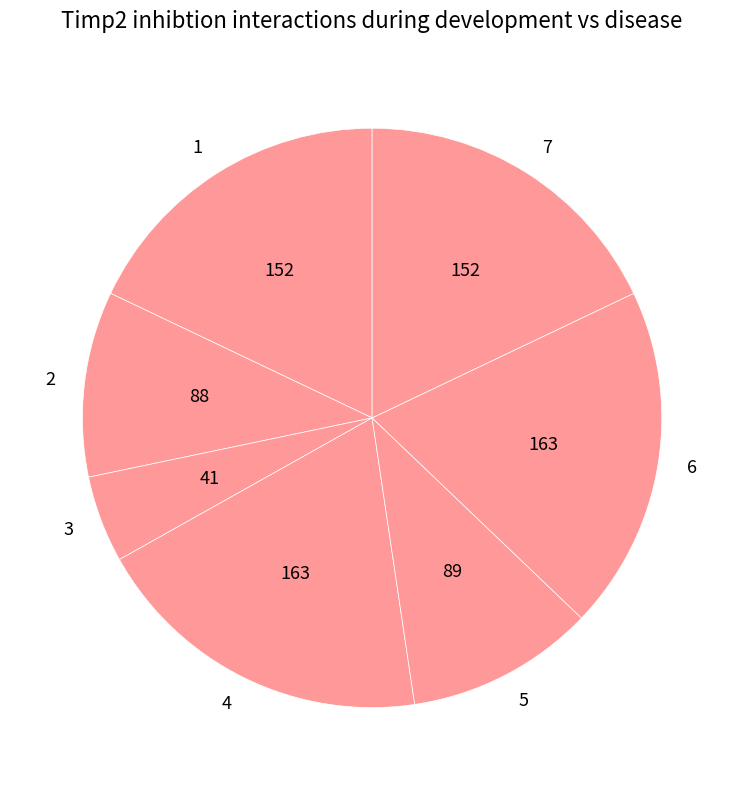

Is it true that 7 is 18% of the pie?

True